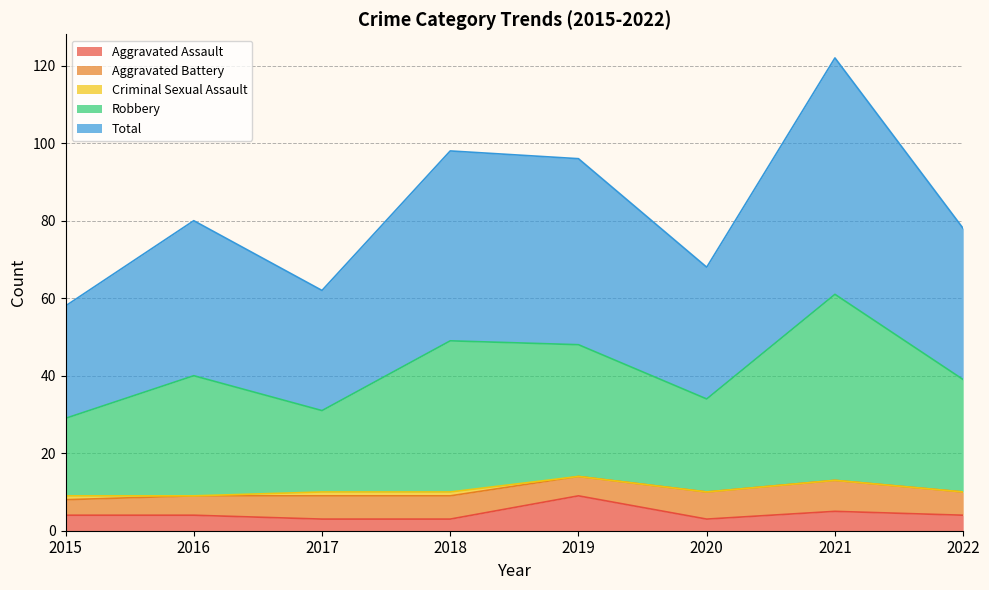

Count the number of categories in the chart.

8